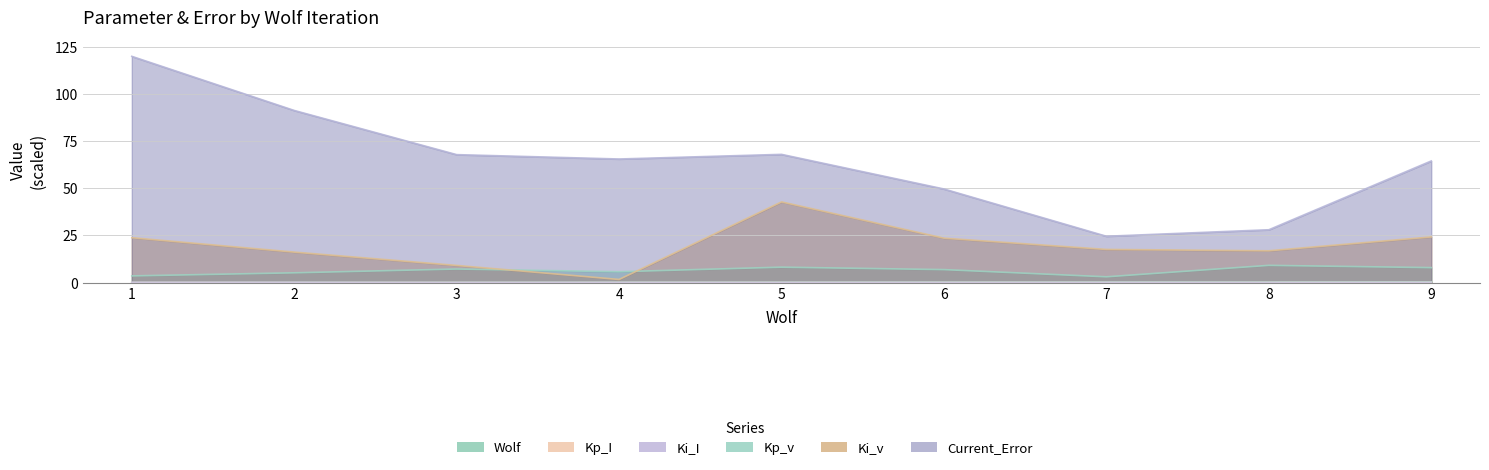

At which label does Ki_v first exceed 17?

1